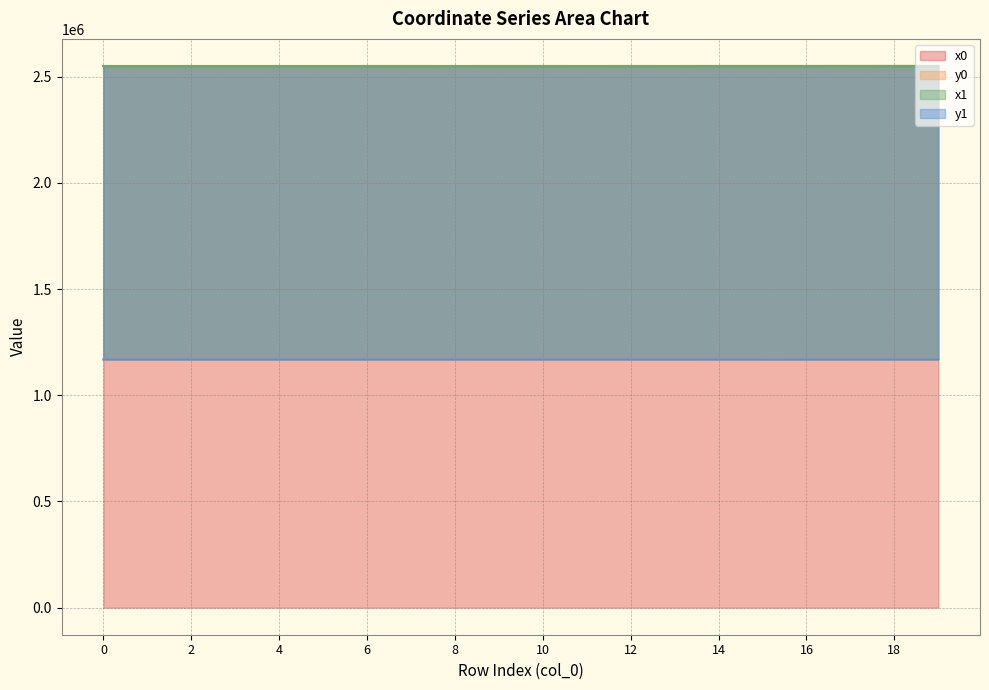

What is the minimum value for x0?

2550942.0